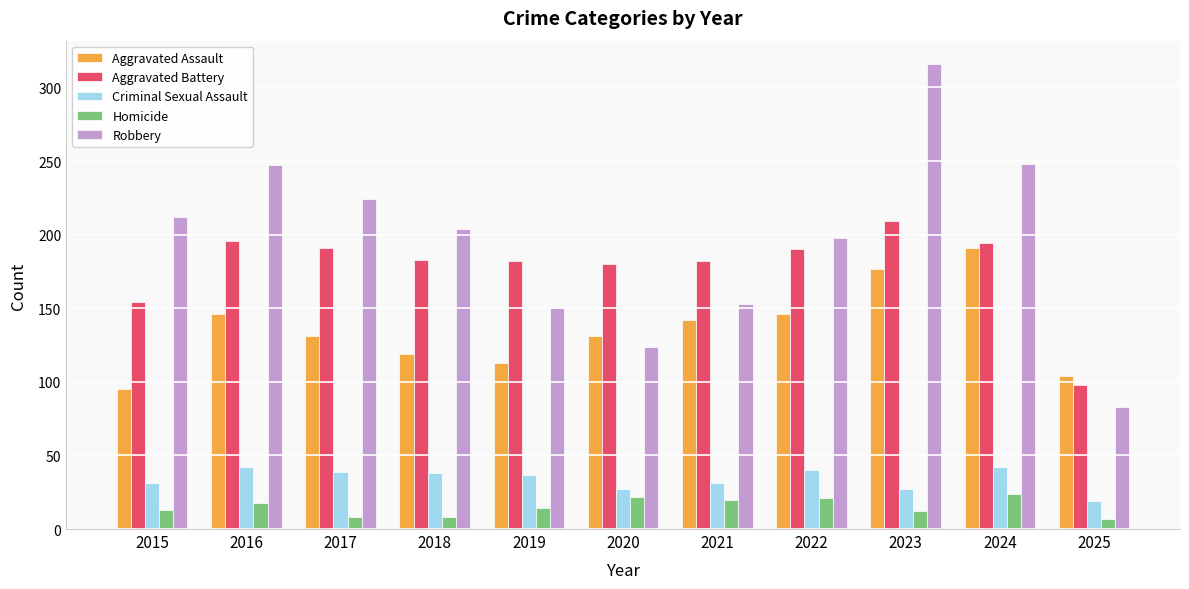

The value of Robbery at 2021 is 153. True or false?

True